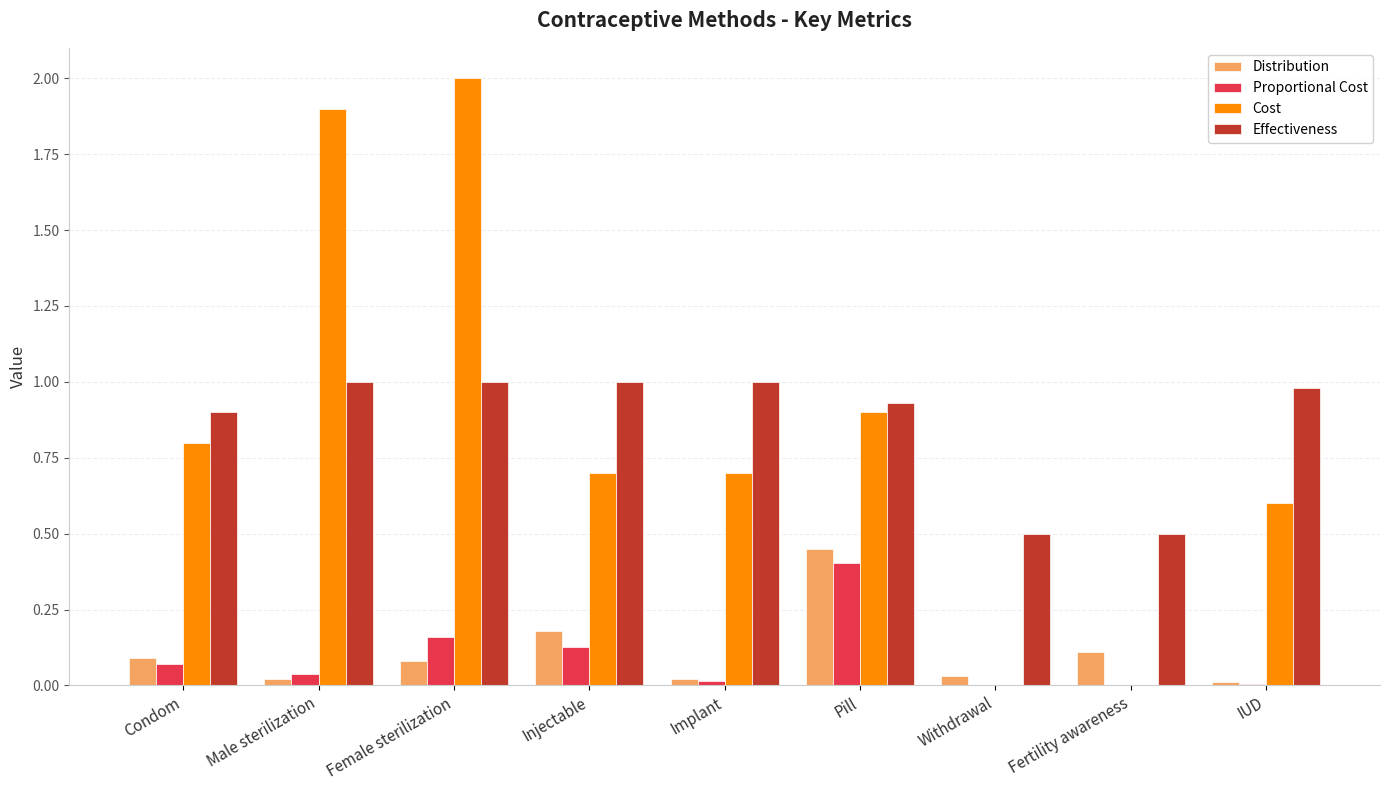

At which category is the sum across all series the highest?

Female sterilization